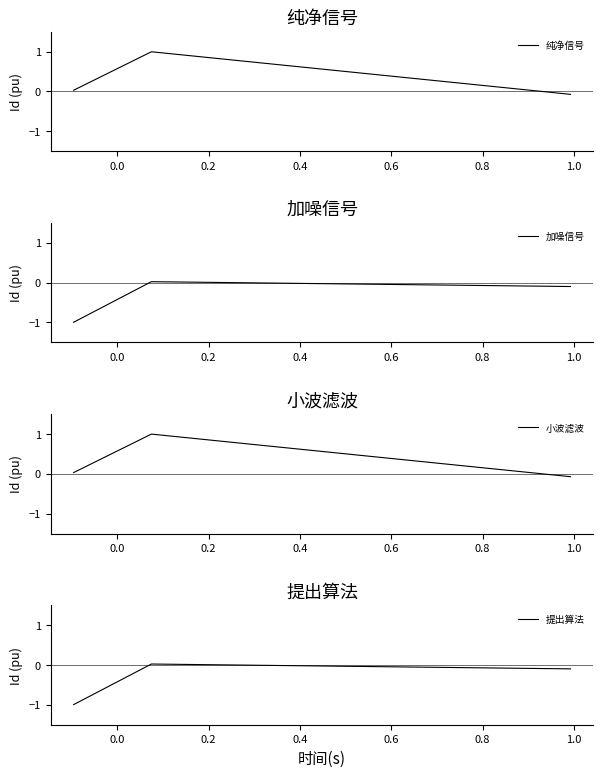

What is the minimum value shown in the chart?

-1.0